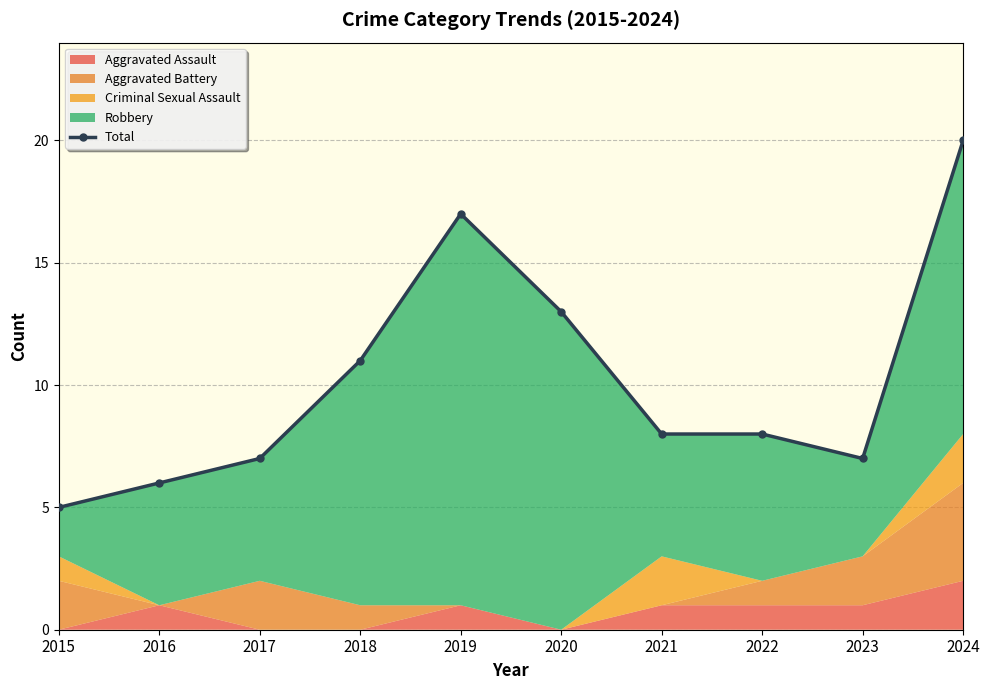

What is the change in value from 2016 to 2023?

+1